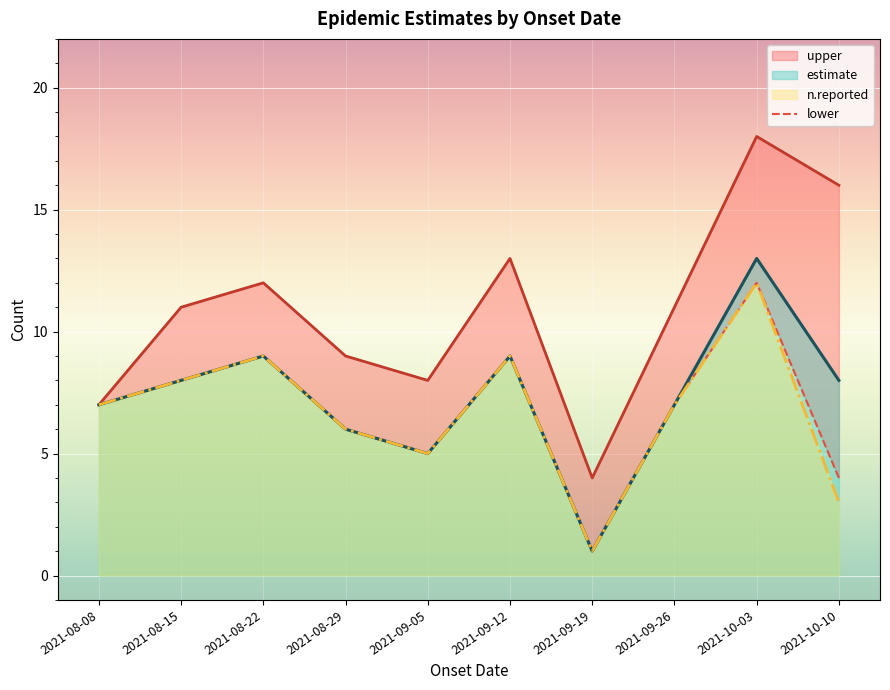

Which series changed the most between 2021-09-05 and 2021-10-10?

upper